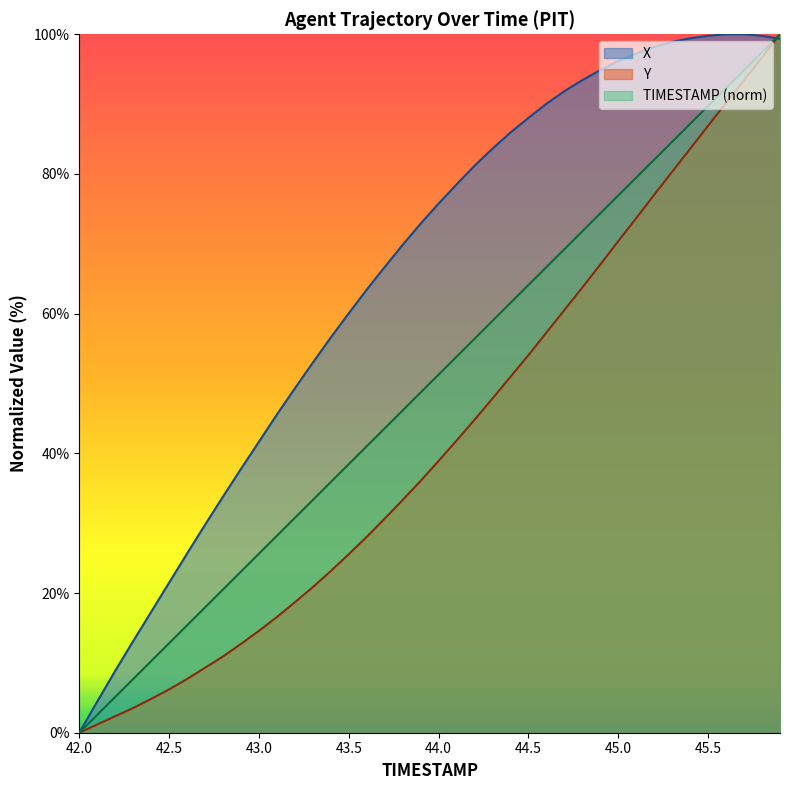

Reading left to right, extract all data points from this chart.

TIMESTAMP: 42.0=0.0	42.1=2.6	42.2=5.1	42.3=7.7	42.4=10.3	42.5=12.8	42.6=15.4	42.7=17.9	42.8=20.5	42.9=23.1	43.0=25.6	43.1=28.2	43.2=30.8	43.3=33.3	43.4=35.9	43.5=38.5	43.6=41.0	43.7=43.6	43.8=46.2	43.9=48.7	44.0=51.3	44.1=53.8	44.2=56.4	44.3=59.0	44.4=61.5	44.5=64.1	44.6=66.7	44.7=69.2	44.8=71.8	44.9=74.4	45.0=76.9	45.1=79.5	45.2=82.1	45.3=84.6	45.4=87.2	45.5=89.7	45.6=92.3	45.7=94.9	45.8=97.4	45.9=100.0
X: 42.0=0.0	42.1=4.5	42.2=8.9	42.3=13.1	42.4=17.3	42.5=21.5	42.6=25.7	42.7=29.8	42.8=33.8	42.9=37.8	43.0=41.7	43.1=45.6	43.2=49.3	43.3=53.0	43.4=56.6	43.5=60.1	43.6=63.4	43.7=66.7	43.8=69.9	43.9=72.9	44.0=75.8	44.1=78.5	44.2=81.2	44.3=83.6	44.4=85.9	44.5=88.0	44.6=90.1	44.7=91.9	44.8=93.4	44.9=94.9	45.0=96.2	45.1=97.3	45.2=98.2	45.3=98.9	45.4=99.4	45.5=99.8	45.6=100.0	45.7=100.0	45.8=99.8	45.9=99.4
Y: 42.0=0.0	42.1=1.2	42.2=2.4	42.3=3.5	42.4=4.8	42.5=6.2	42.6=7.7	42.7=9.3	42.8=10.9	42.9=12.7	43.0=14.6	43.1=16.6	43.2=18.7	43.3=20.9	43.4=23.2	43.5=25.6	43.6=28.1	43.7=30.7	43.8=33.3	43.9=36.1	44.0=38.9	44.1=41.8	44.2=44.8	44.3=47.9	44.4=51.0	44.5=54.1	44.6=57.3	44.7=60.5	44.8=63.7	44.9=67.0	45.0=70.4	45.1=73.7	45.2=77.0	45.3=80.3	45.4=83.6	45.5=86.9	45.6=90.2	45.7=93.4	45.8=96.7	45.9=100.0